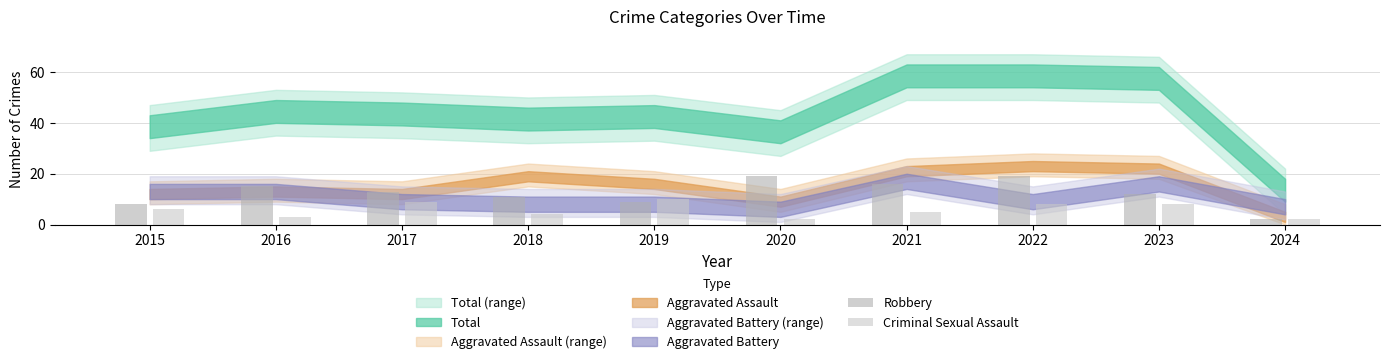

What is the maximum value for Robbery?

19